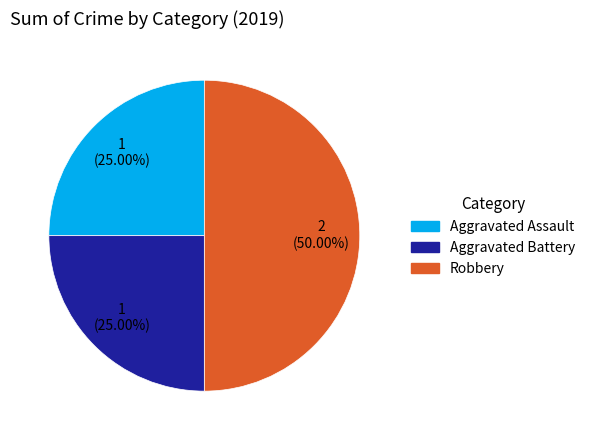

To the nearest percent, what is the difference between the Aggravated Assault and Robbery slice percentages?

25%